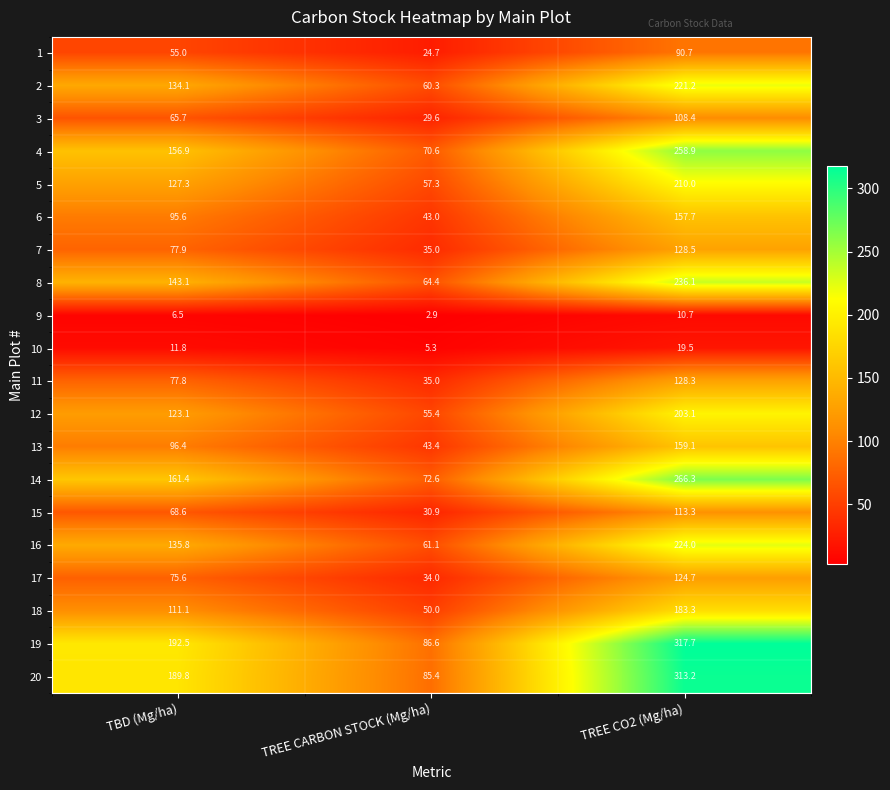

At which label does 3 reach its peak?

TREE CO2 (Mg/ha)